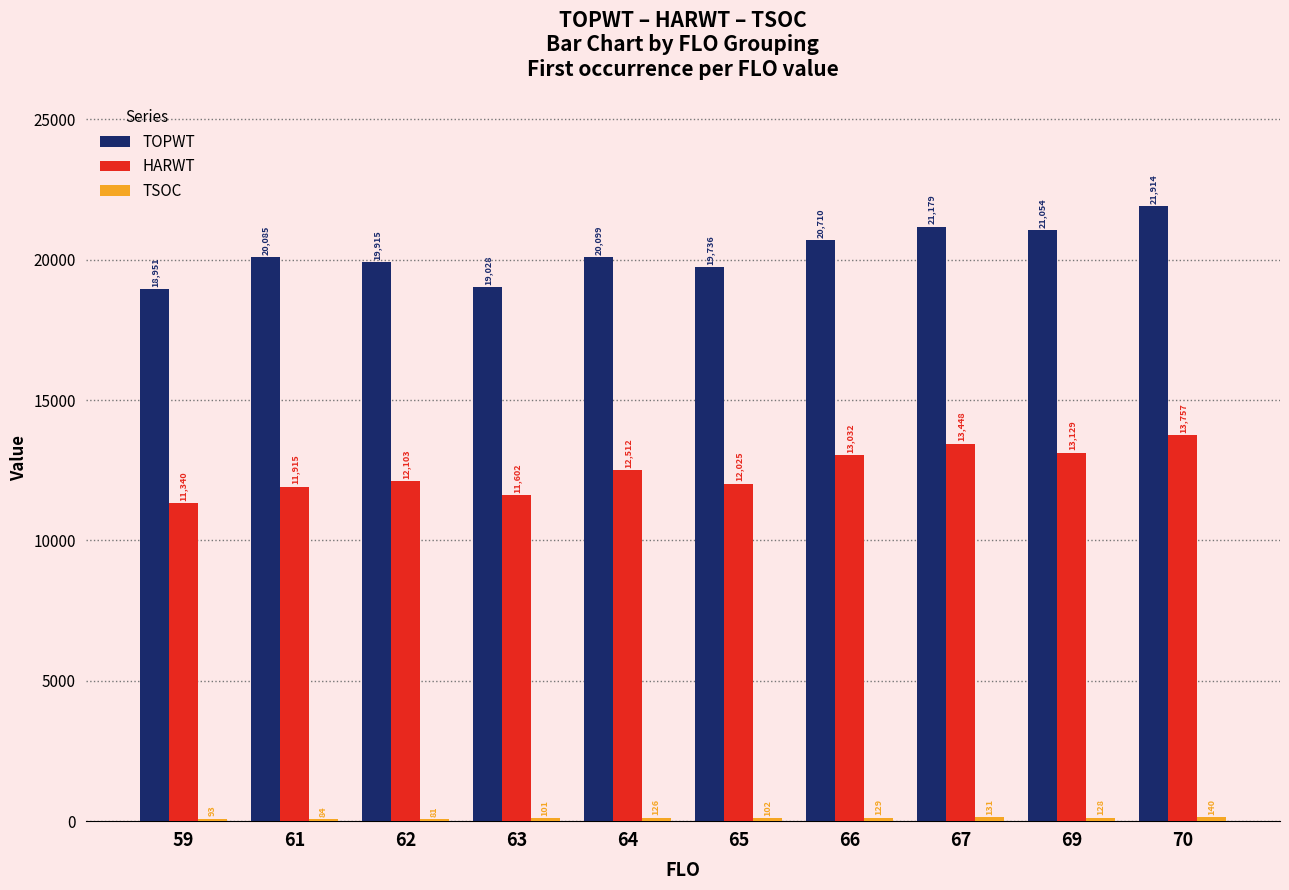

What is the value of the HARWT bar at the 9th from the left?

13129